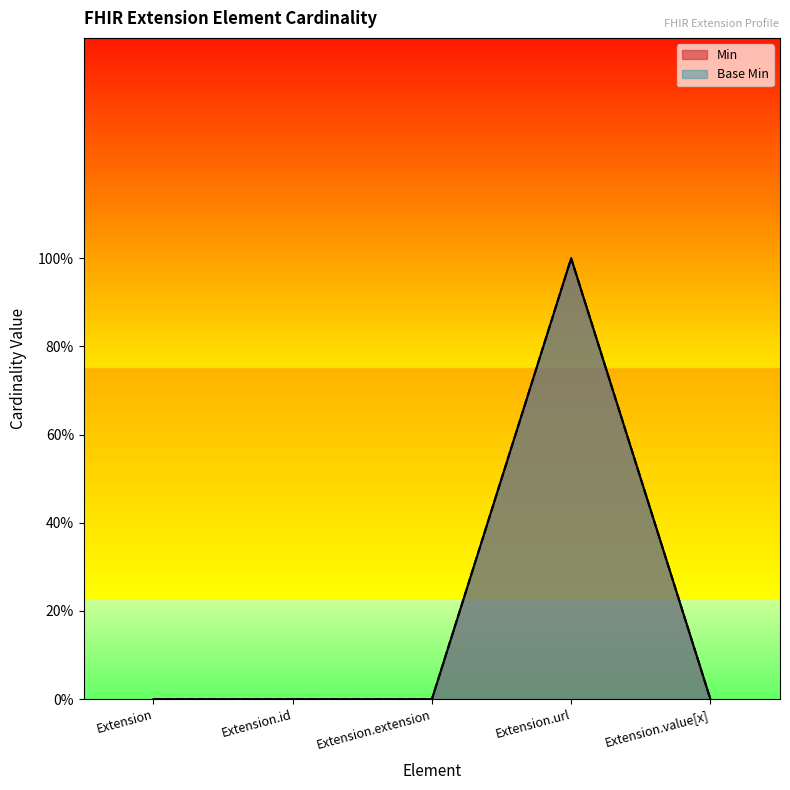

Which has a higher value, Extension.extension or Extension.value[x]?

Extension.extension